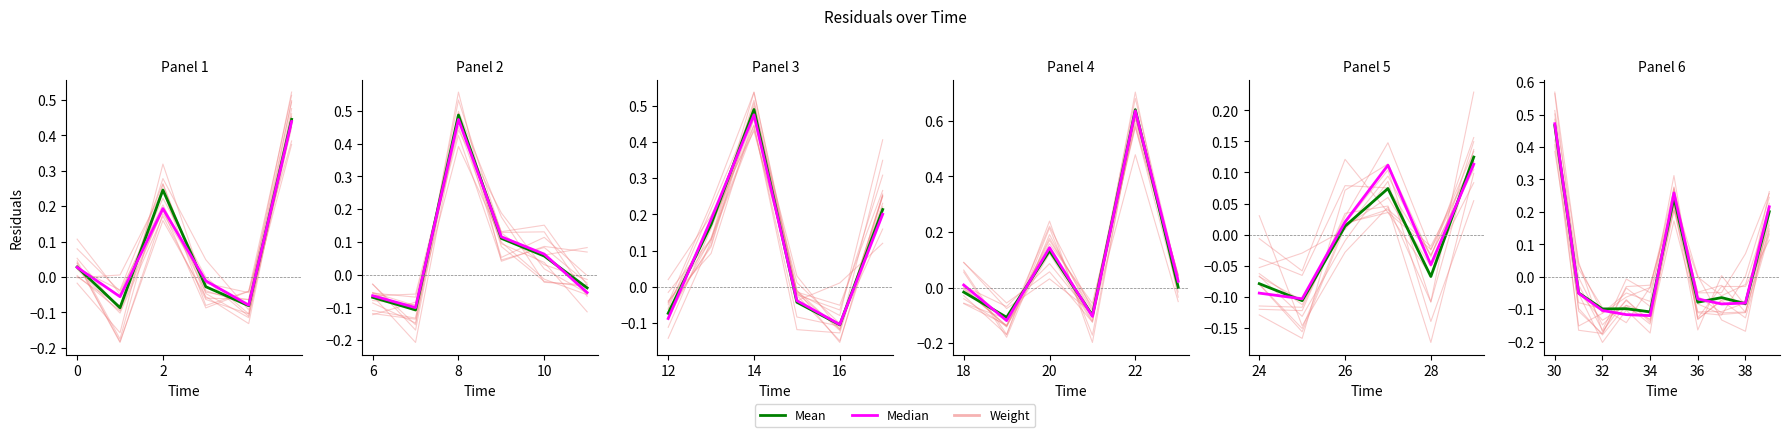

How many categories are shown in the chart?

6